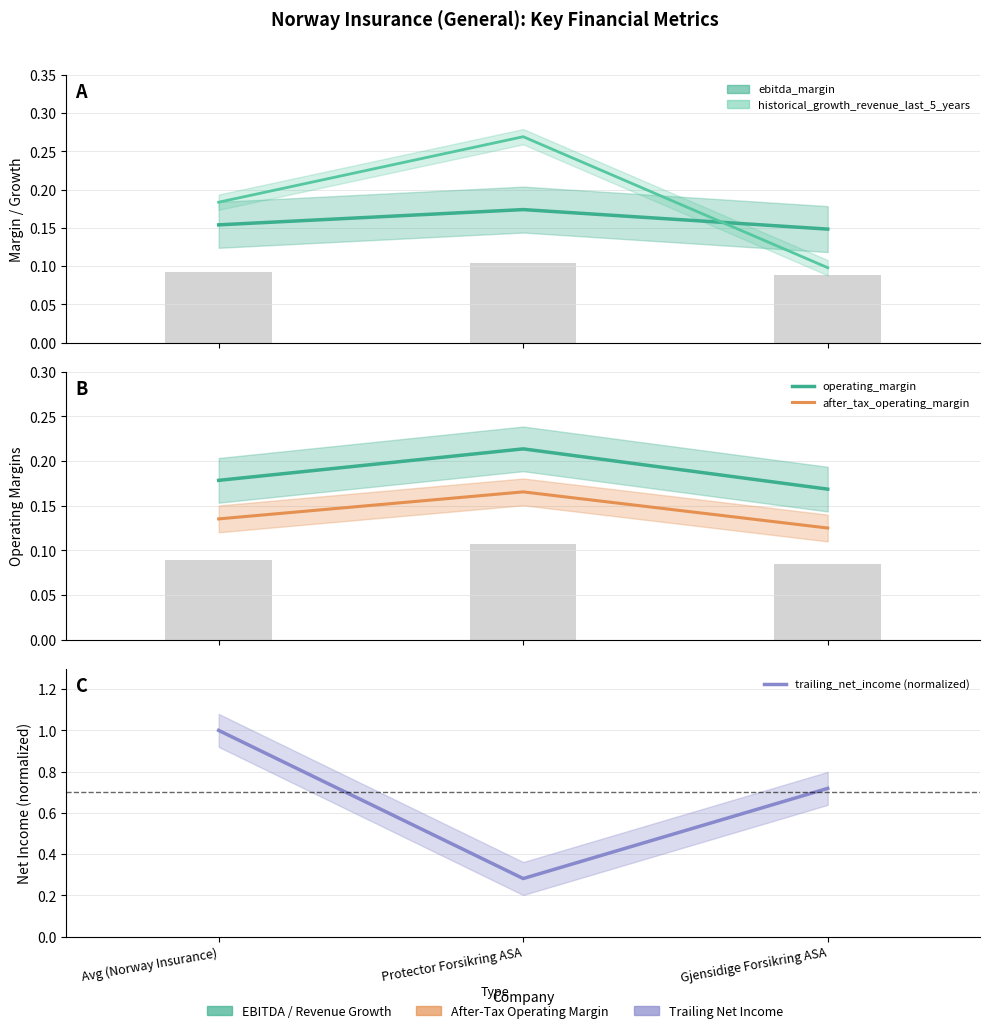

Between Protector Forsikring ASA and Avg (Norway Insurance), which is larger?

Protector Forsikring ASA